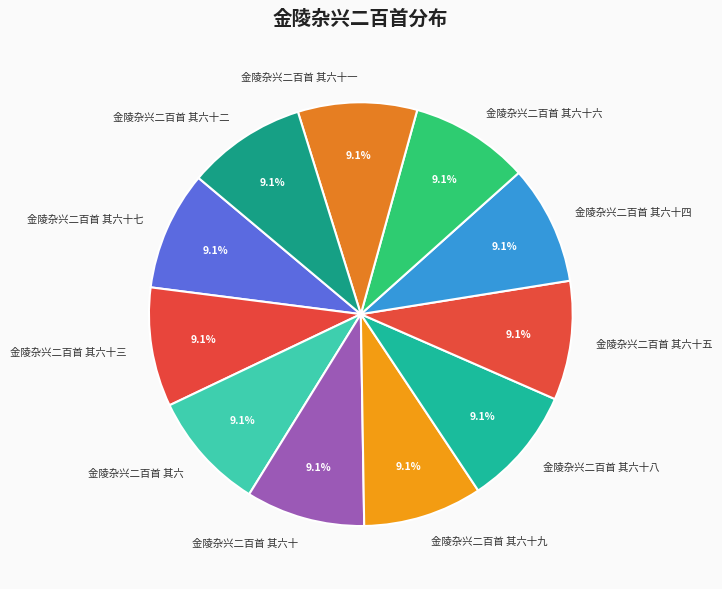

How many slices are in this pie chart?

11